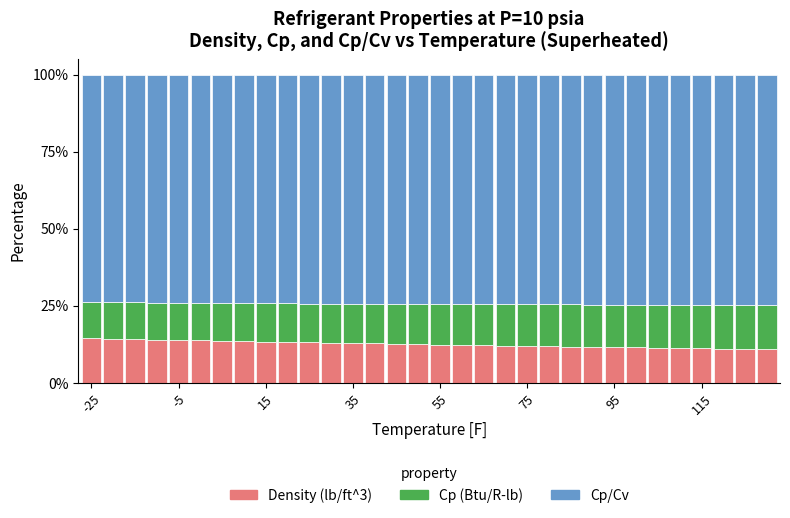

What is the highest value of the Density (lb/ft^3) series?

14.5